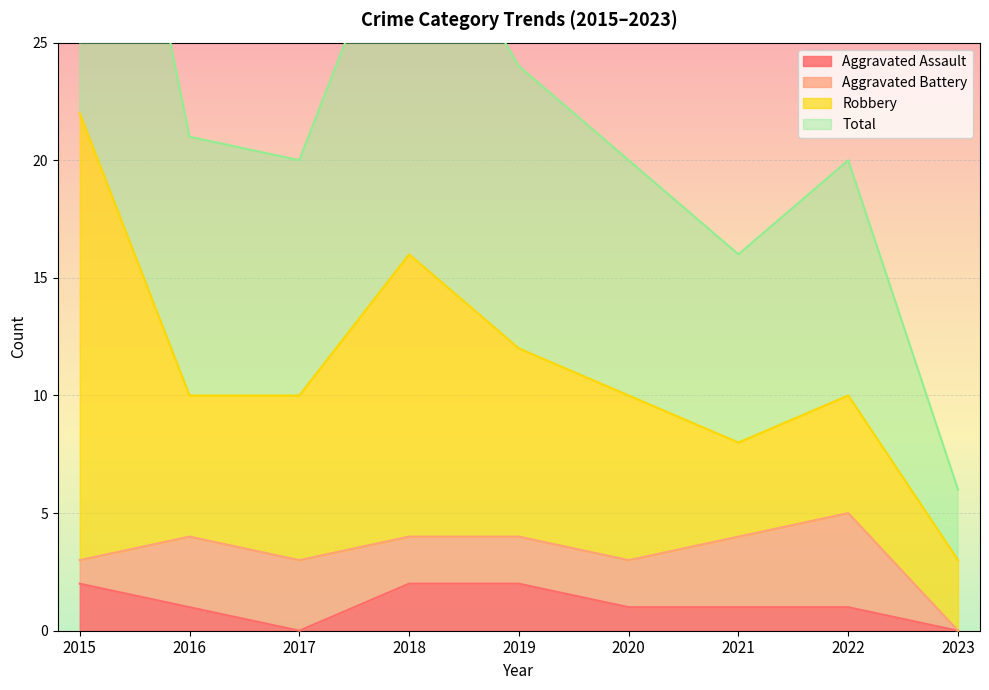

Is it true that Aggravated Assault equals 1 at 2019?

False